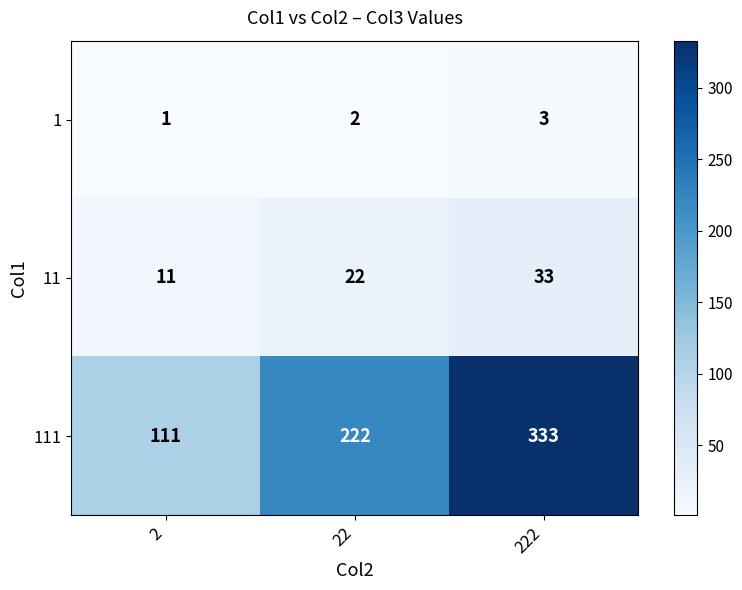

Reading left to right, transcribe all the data shown in this chart.

1: 1	2	3
11: 11	22	33
111: 111	222	333